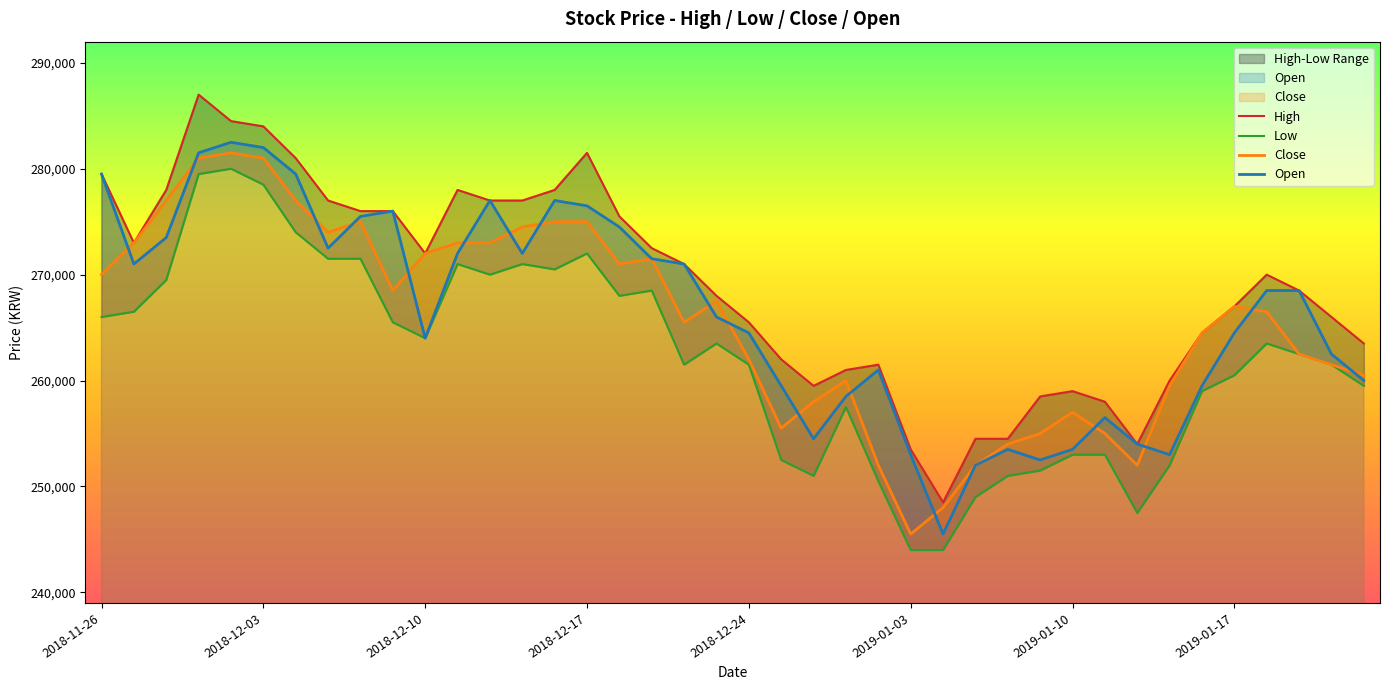

How many categories are shown in the chart?

40